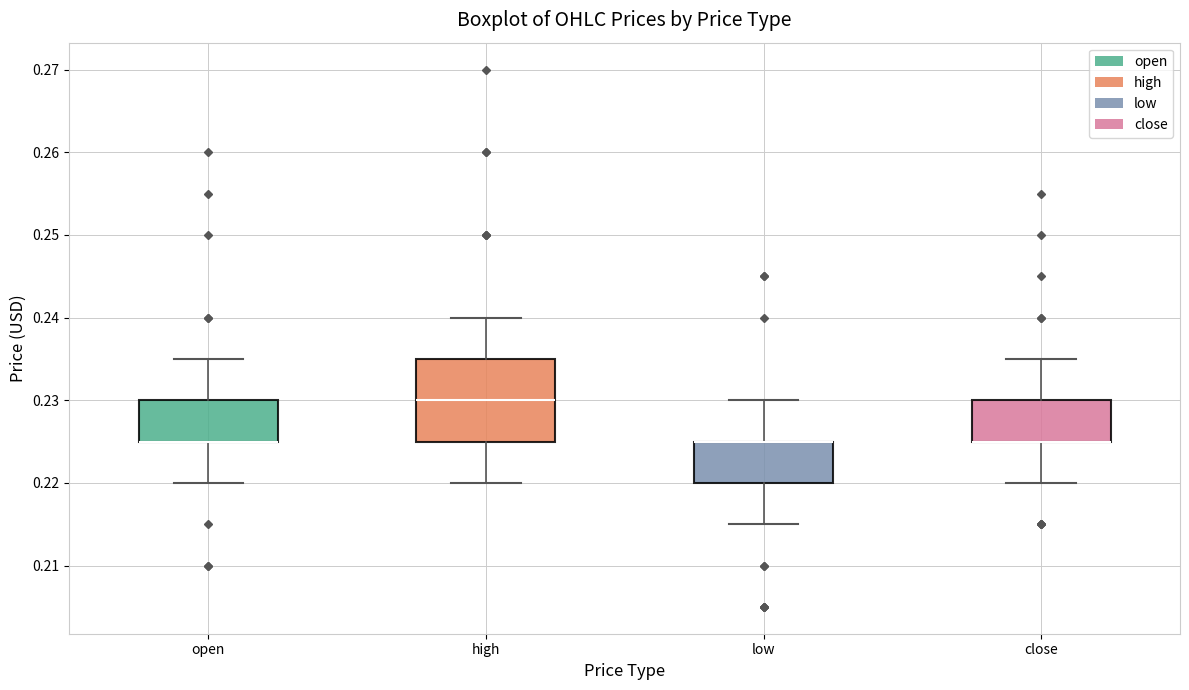

Where is the upper edge of the box for low on the y-axis? The values are not printed on the chart, so give them approximately, as read against the axis.

0.225